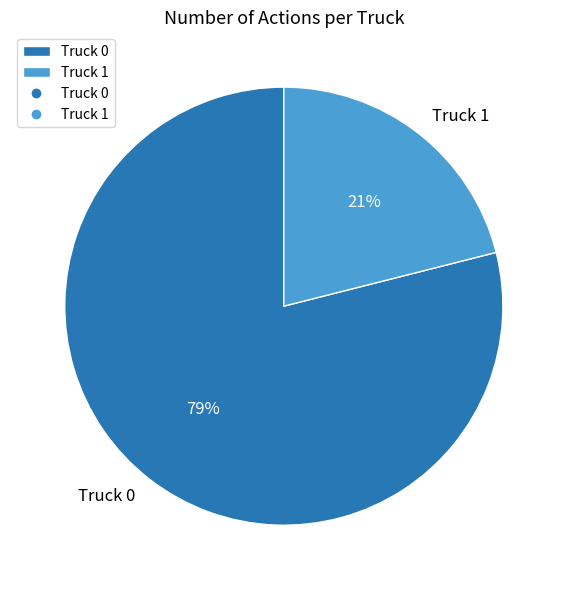

Which slice is the smallest?

Truck 1